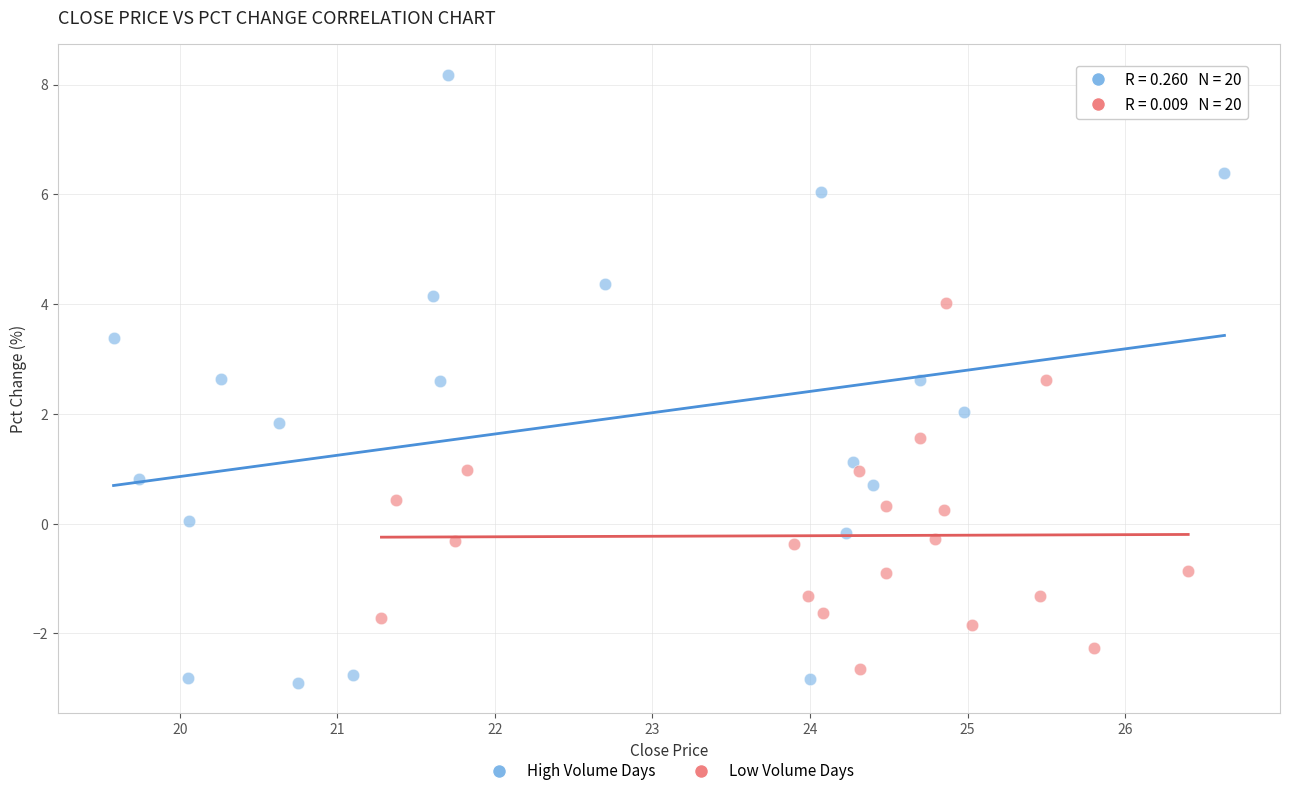

Which series has the widest spread of Y values?

High Volume Days